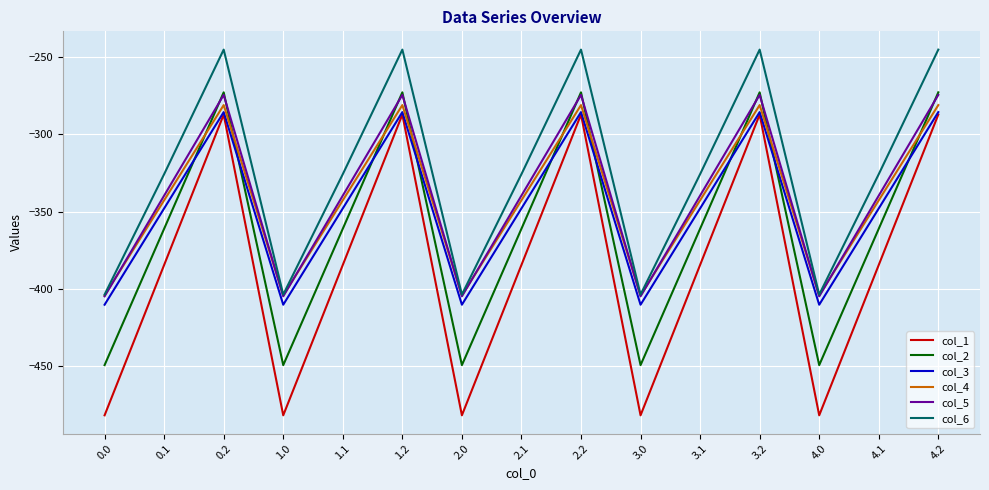

Rank the series at 0.1 from highest to lowest value.

col_6, col_5, col_4, col_3, col_2, col_1